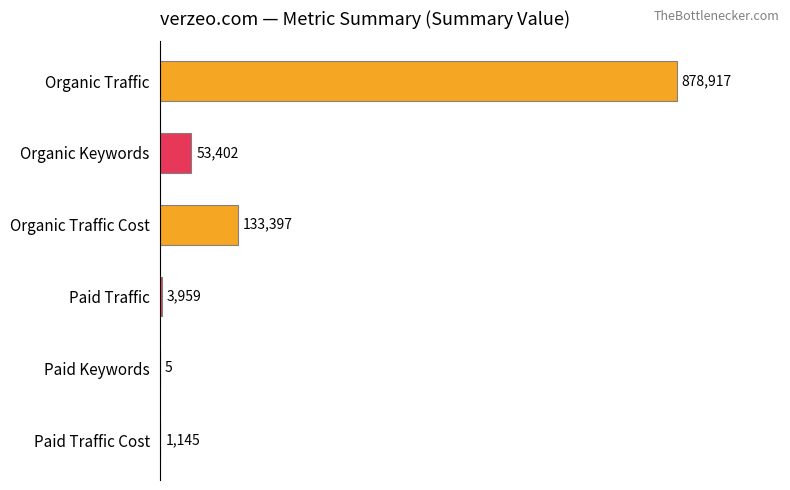

Are the bars horizontal?

Yes